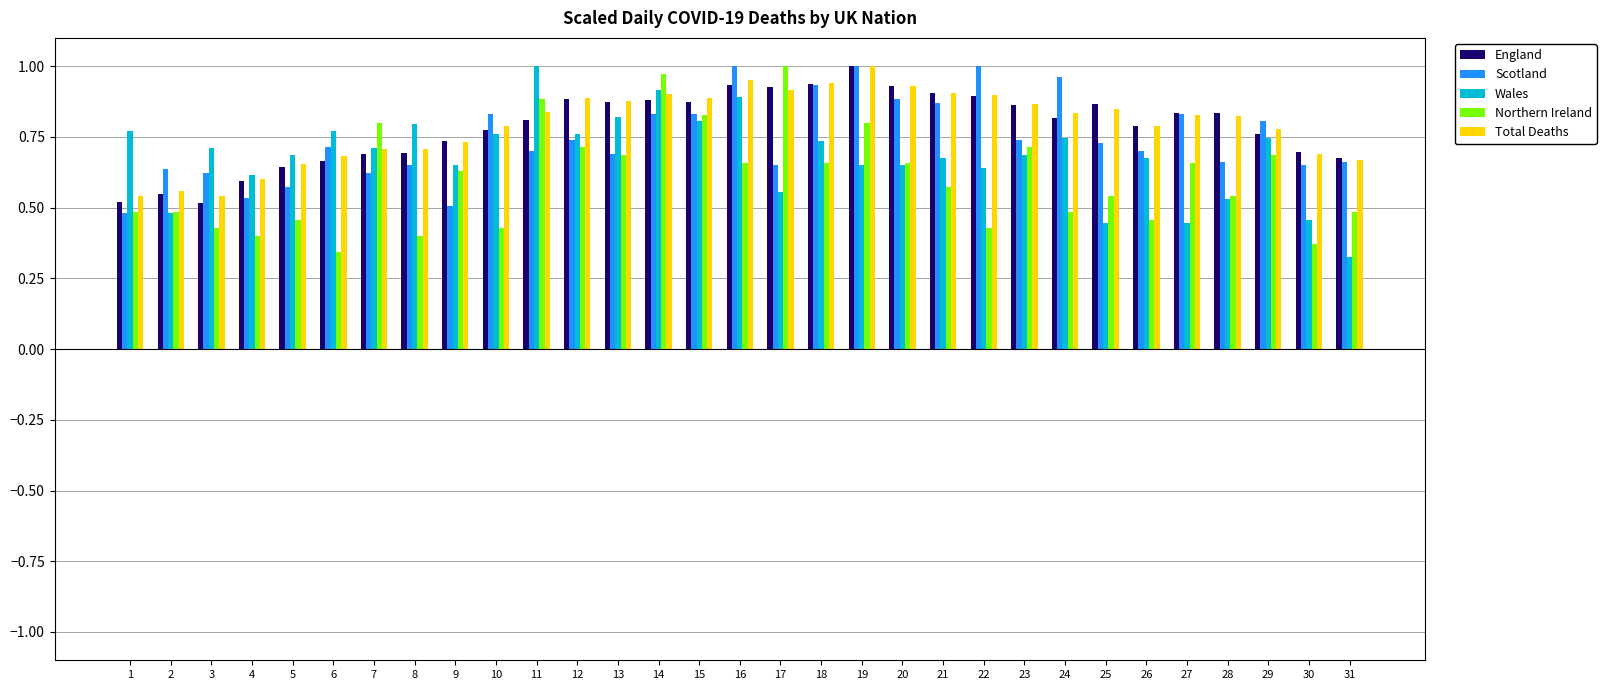

What is the sum of the Scotland values at 22 and 4?

1.5